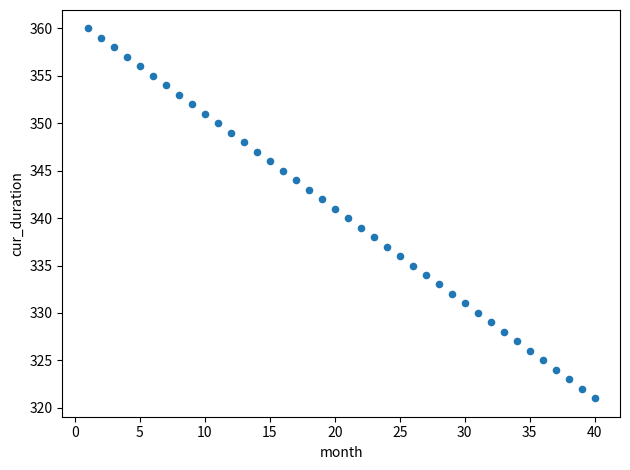

What is the range of X values (max minus min)?

39